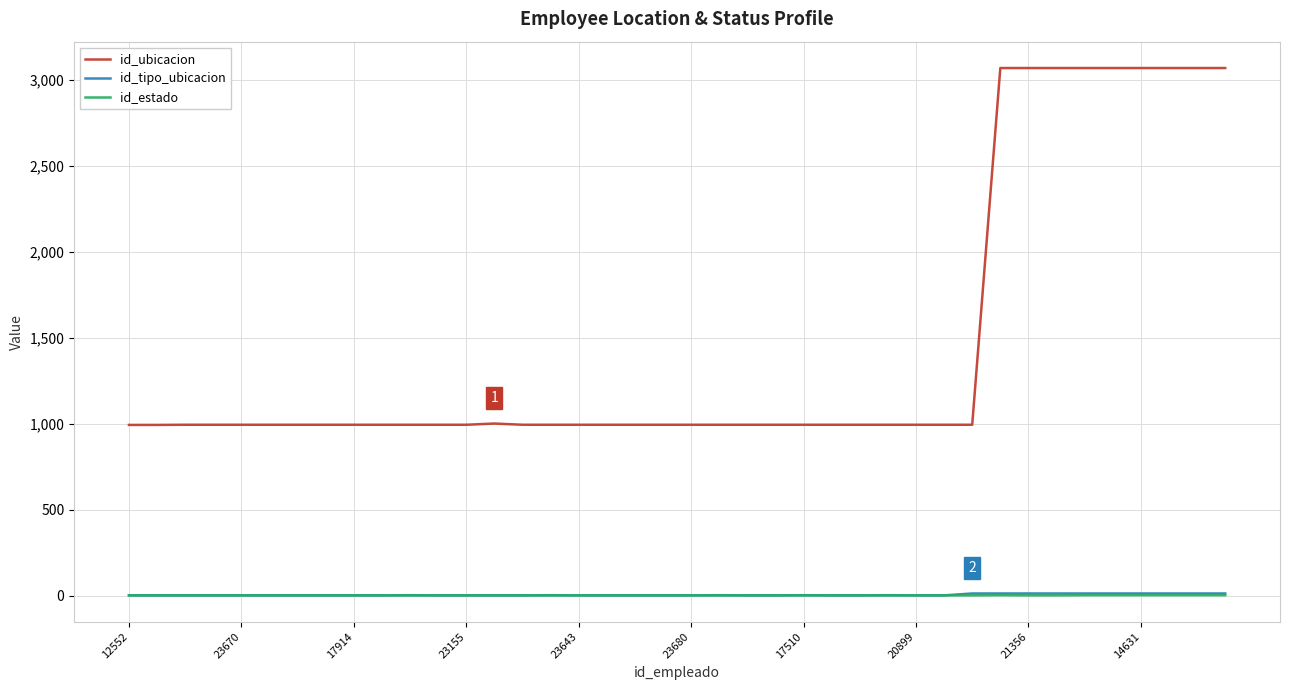

Which series has the largest range (max minus min)?

id_ubicacion